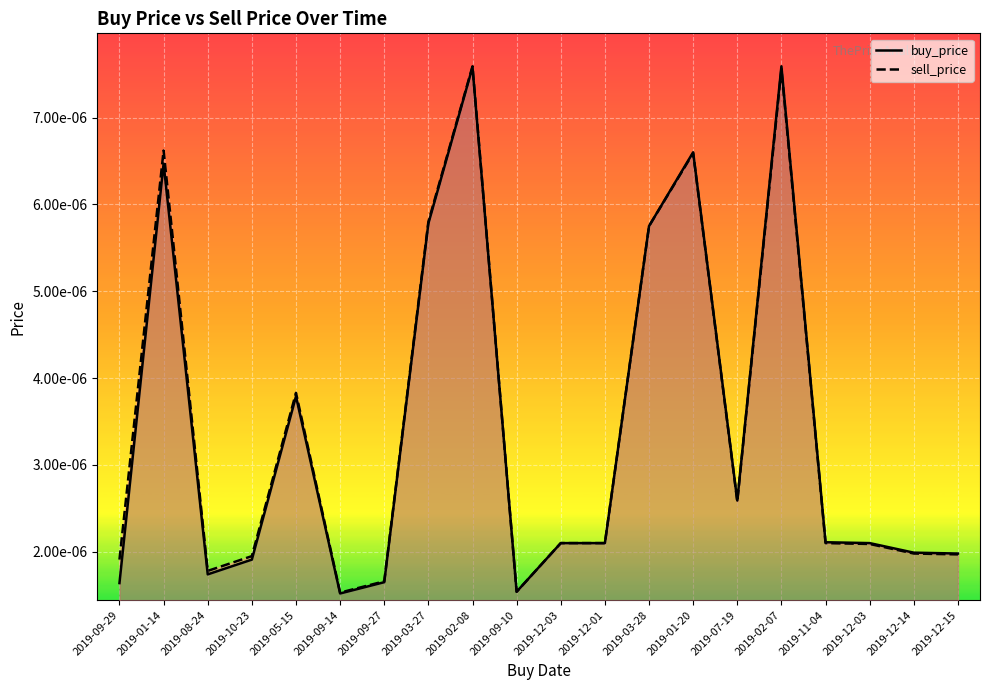

At which category does sell_price reach its first local peak?

2019-01-14